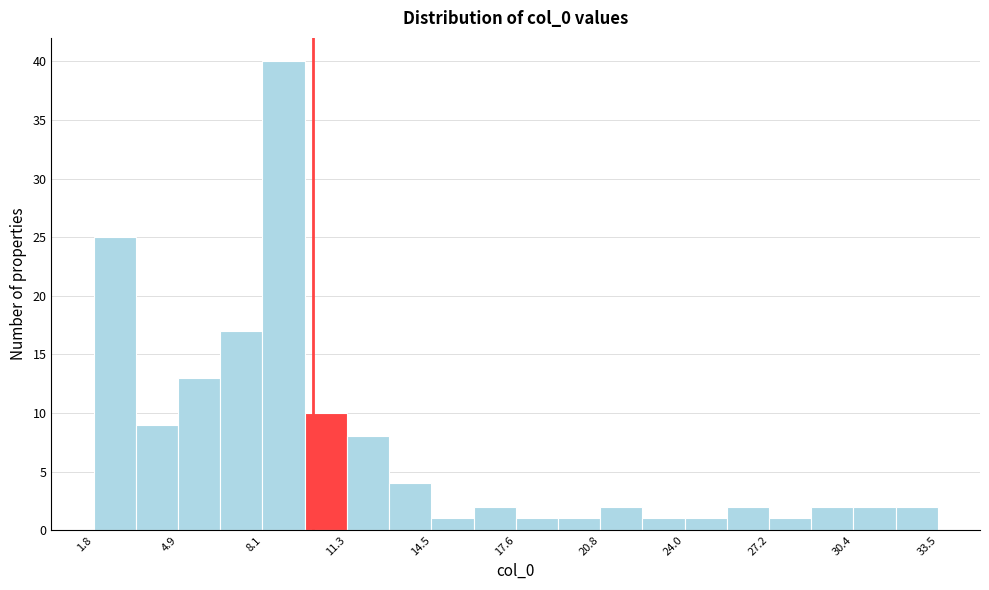

Read against the x-axis, roughly where is the centre of the tallest bar?

9.0